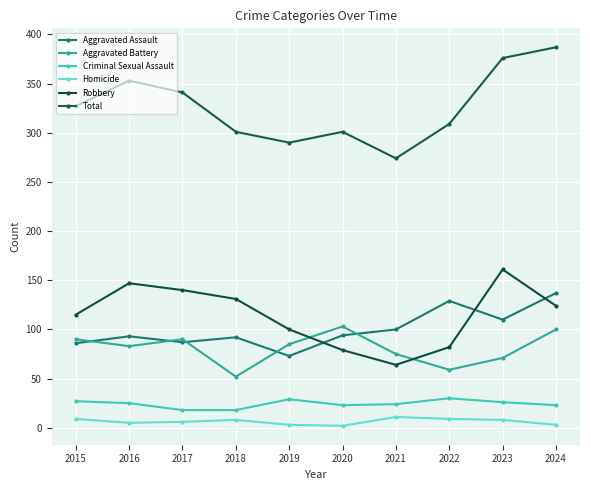

How many lines are shown in the chart?

6